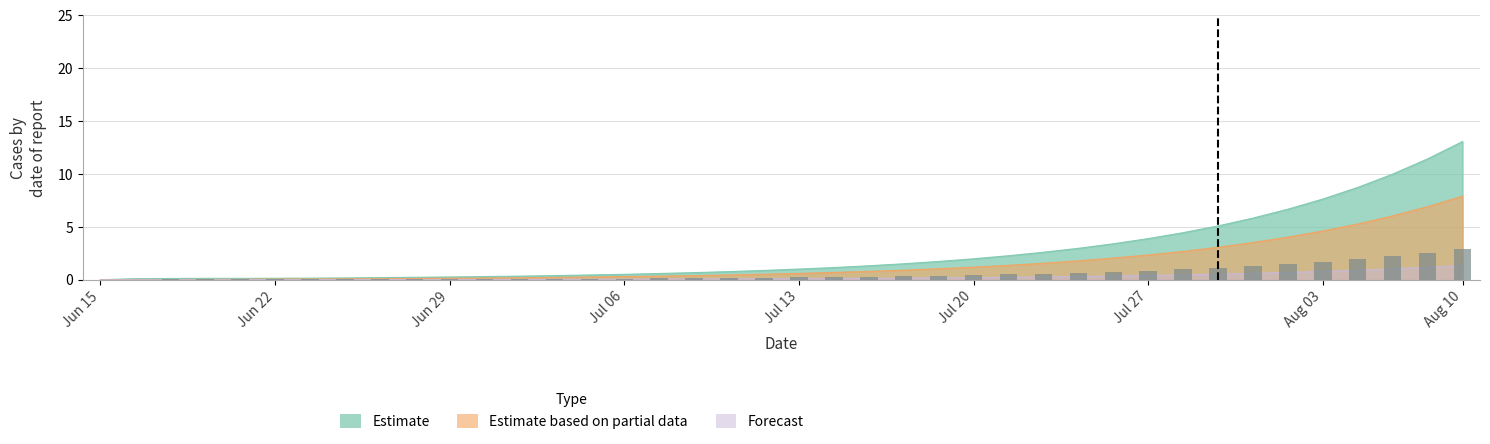

What is the difference between the maximum and second lowest values?

2.9